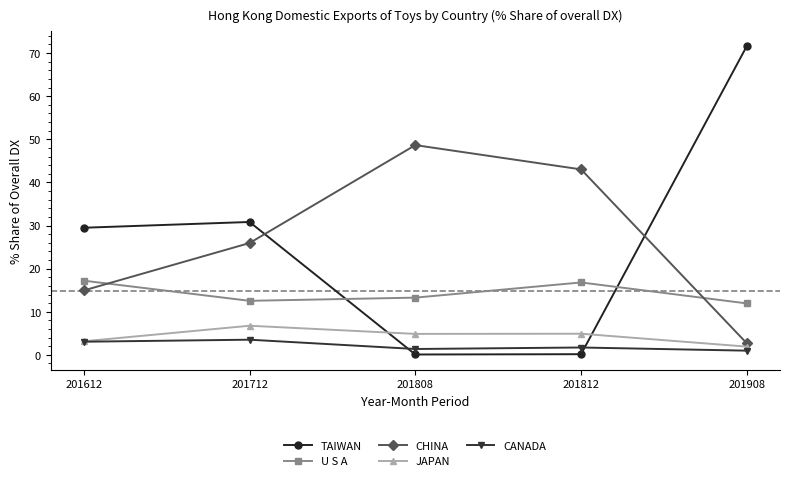

What is the total value across all series at 201908?

89.1